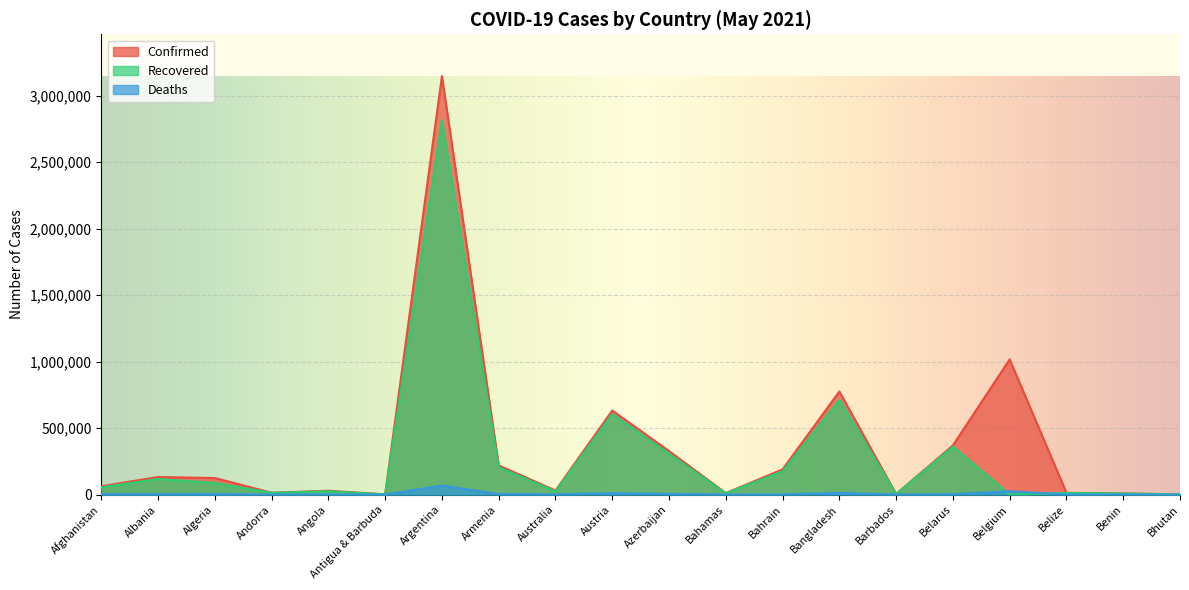

At which category is the sum across all series the highest?

Argentina